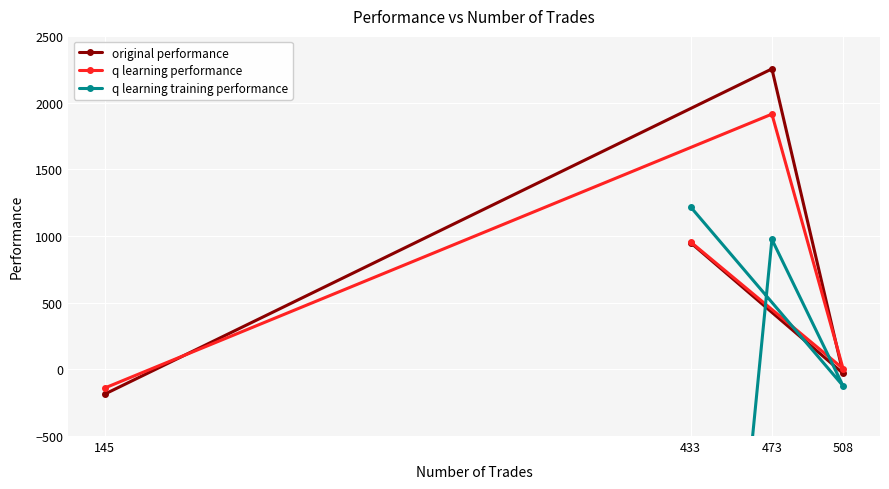

The q learning performance series shows 1451.1 at 433. True or false?

False